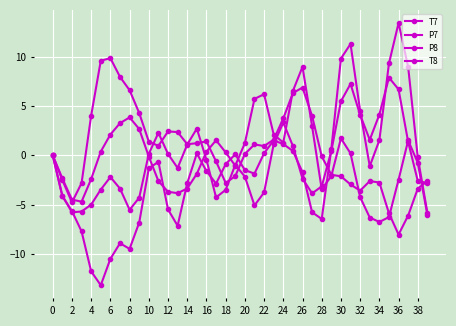

How many times do T8 and P7 cross each other?

9